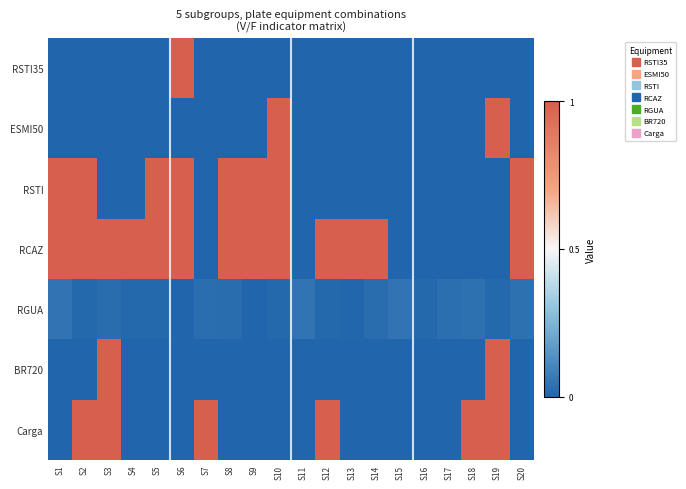

Reading right to left, list all the values displayed in this chart.

RSTI35: S20=0.0	S19=0.0	S18=0.0	S17=0.0	S16=0.0	S15=0.0	S14=0.0	S13=0.0	S12=0.0	S11=0.0	S10=0.0	S9=0.0	S8=0.0	S7=0.0	S6=1.0	S5=0.0	S4=0.0	S3=0.0	S2=0.0	S1=0.0
ESMI50: S20=0.0	S19=1.0	S18=0.0	S17=0.0	S16=0.0	S15=0.0	S14=0.0	S13=0.0	S12=0.0	S11=0.0	S10=1.0	S9=0.0	S8=0.0	S7=0.0	S6=0.0	S5=0.0	S4=0.0	S3=0.0	S2=0.0	S1=0.0
RSTI: S20=1.0	S19=0.0	S18=0.0	S17=0.0	S16=0.0	S15=0.0	S14=0.0	S13=0.0	S12=0.0	S11=0.0	S10=1.0	S9=1.0	S8=1.0	S7=0.0	S6=1.0	S5=1.0	S4=0.0	S3=0.0	S2=1.0	S1=1.0
RCAZ: S20=1.0	S19=0.0	S18=0.0	S17=0.0	S16=0.0	S15=0.0	S14=1.0	S13=1.0	S12=1.0	S11=0.0	S10=1.0	S9=1.0	S8=1.0	S7=0.0	S6=1.0	S5=1.0	S4=1.0	S3=1.0	S2=1.0	S1=1.0
RGUA: S20=0.0	S19=0.0	S18=0.0	S17=0.0	S16=0.0	S15=0.0	S14=0.0	S13=0.0	S12=0.0	S11=0.0	S10=0.0	S9=0.0	S8=0.0	S7=0.0	S6=0.0	S5=0.0	S4=0.0	S3=0.0	S2=0.0	S1=0.0
BR720: S20=0.0	S19=1.0	S18=0.0	S17=0.0	S16=0.0	S15=0.0	S14=0.0	S13=0.0	S12=0.0	S11=0.0	S10=0.0	S9=0.0	S8=0.0	S7=0.0	S6=0.0	S5=0.0	S4=0.0	S3=1.0	S2=0.0	S1=0.0
Carga: S20=0.0	S19=1.0	S18=1.0	S17=0.0	S16=0.0	S15=0.0	S14=0.0	S13=0.0	S12=1.0	S11=0.0	S10=0.0	S9=0.0	S8=0.0	S7=1.0	S6=0.0	S5=0.0	S4=0.0	S3=1.0	S2=1.0	S1=0.0